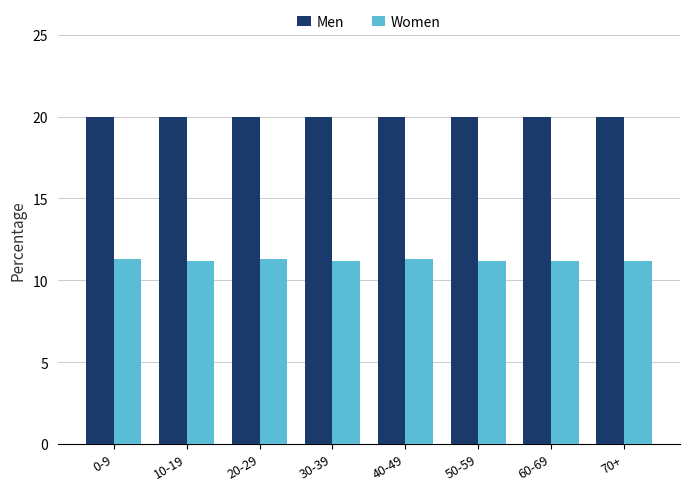

Count the number of data series in this chart.

2